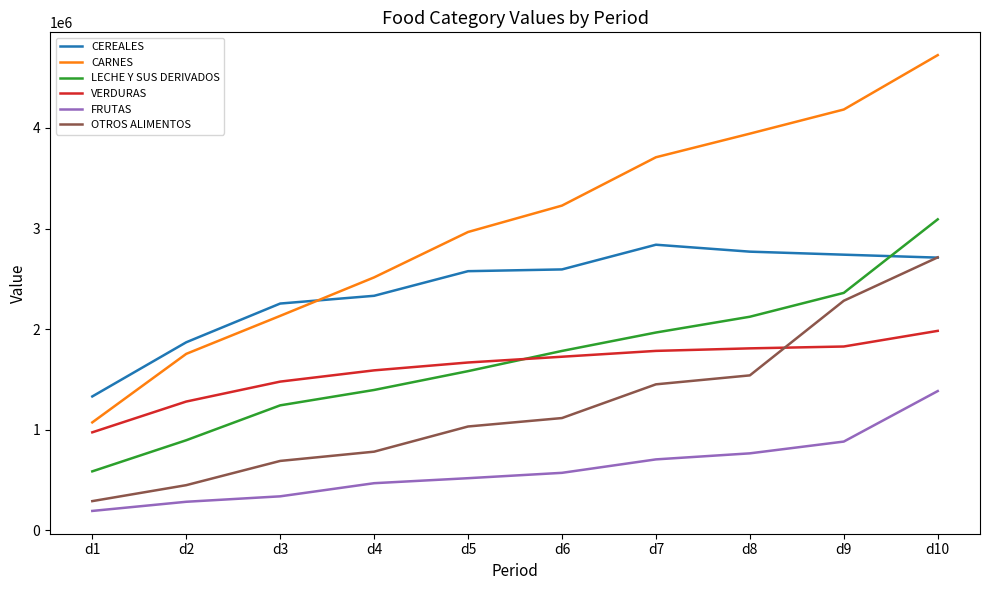

The value of VERDURAS at d5 is 2518892. True or false?

False